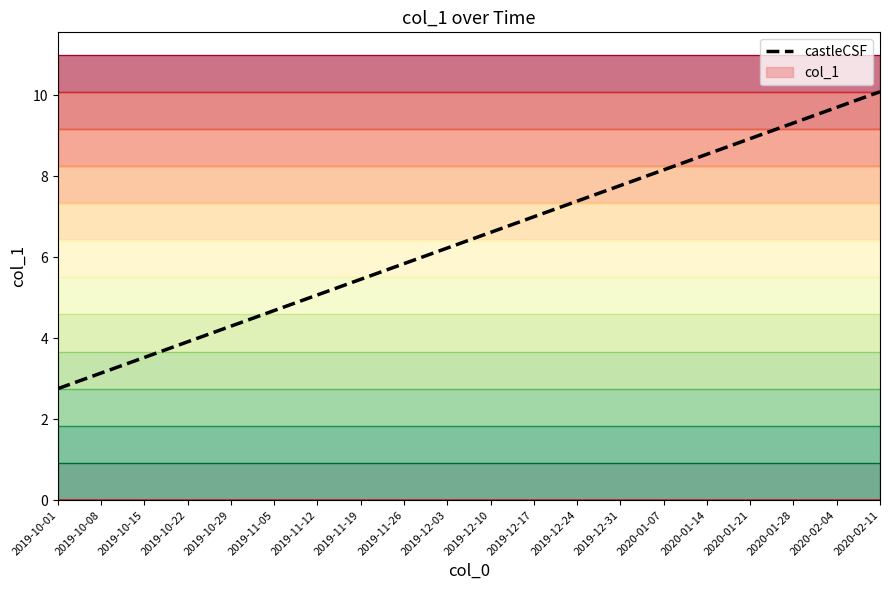

Reading left to right, list all the values displayed in this chart.

2019-10-01=2.8	2019-10-08=3.1	2019-10-15=3.5	2019-10-22=3.9	2019-10-29=4.3	2019-11-05=4.7	2019-11-12=5.1	2019-11-19=5.5	2019-11-26=5.8	2019-12-03=6.2	2019-12-10=6.6	2019-12-17=7.0	2019-12-24=7.4	2019-12-31=7.8	2020-01-07=8.2	2020-01-14=8.5	2020-01-21=8.9	2020-01-28=9.3	2020-02-04=9.7	2020-02-11=10.1